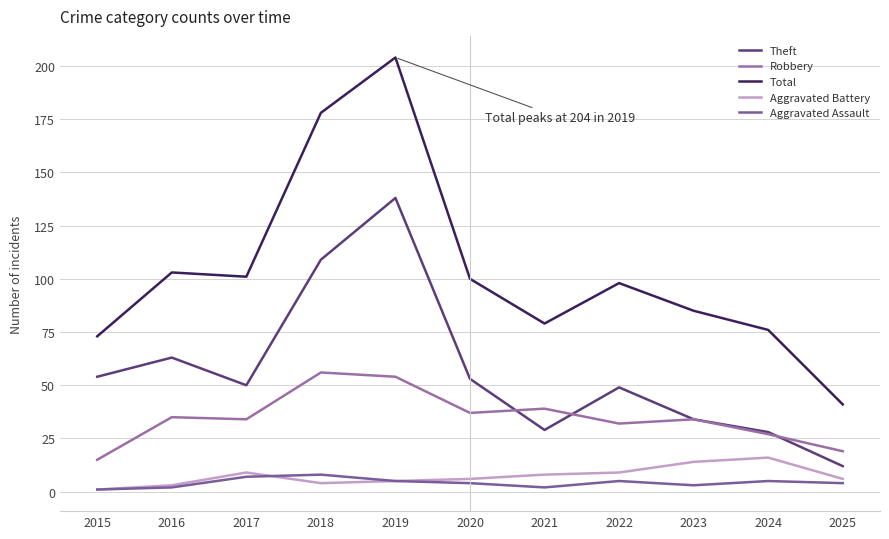

In Robbery, how many points are higher than both neighbors (excluding endpoints)?

4